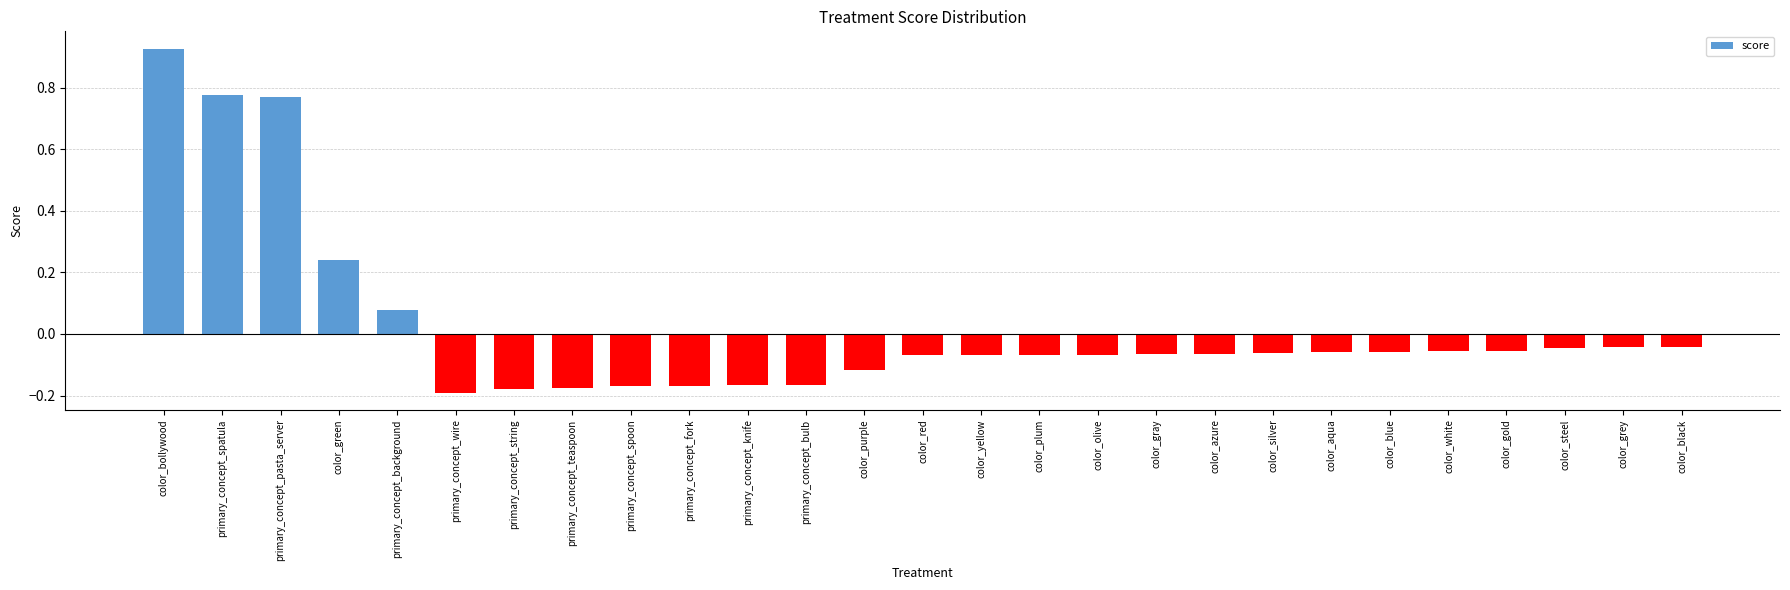

What position from the left is primary_concept_teaspoon?

8